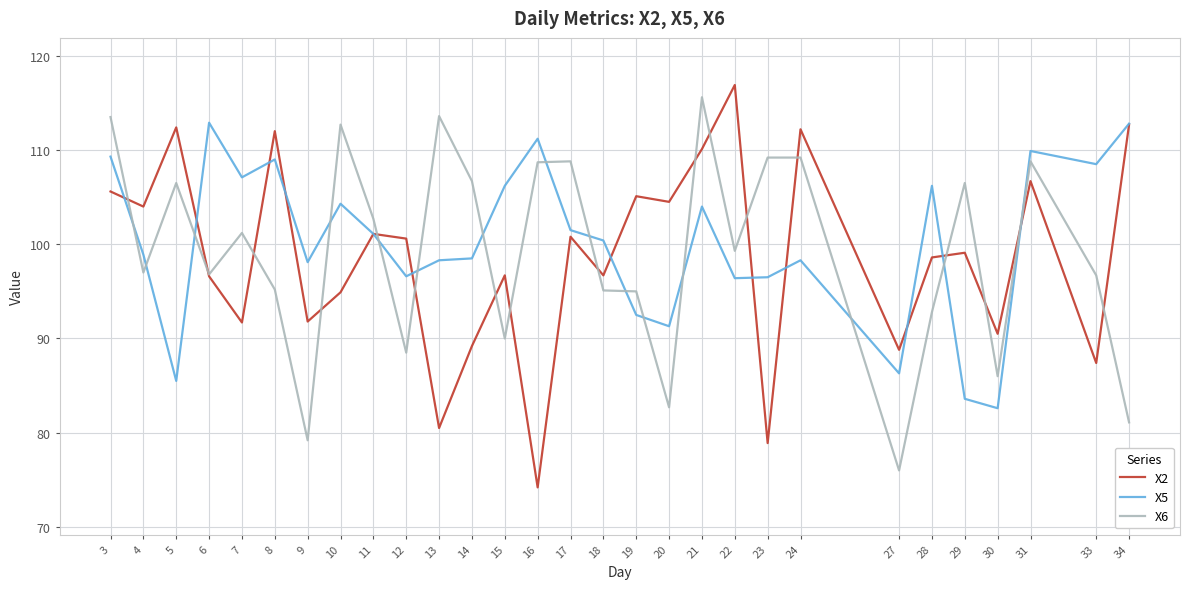

Which category has the highest value across all series?

22